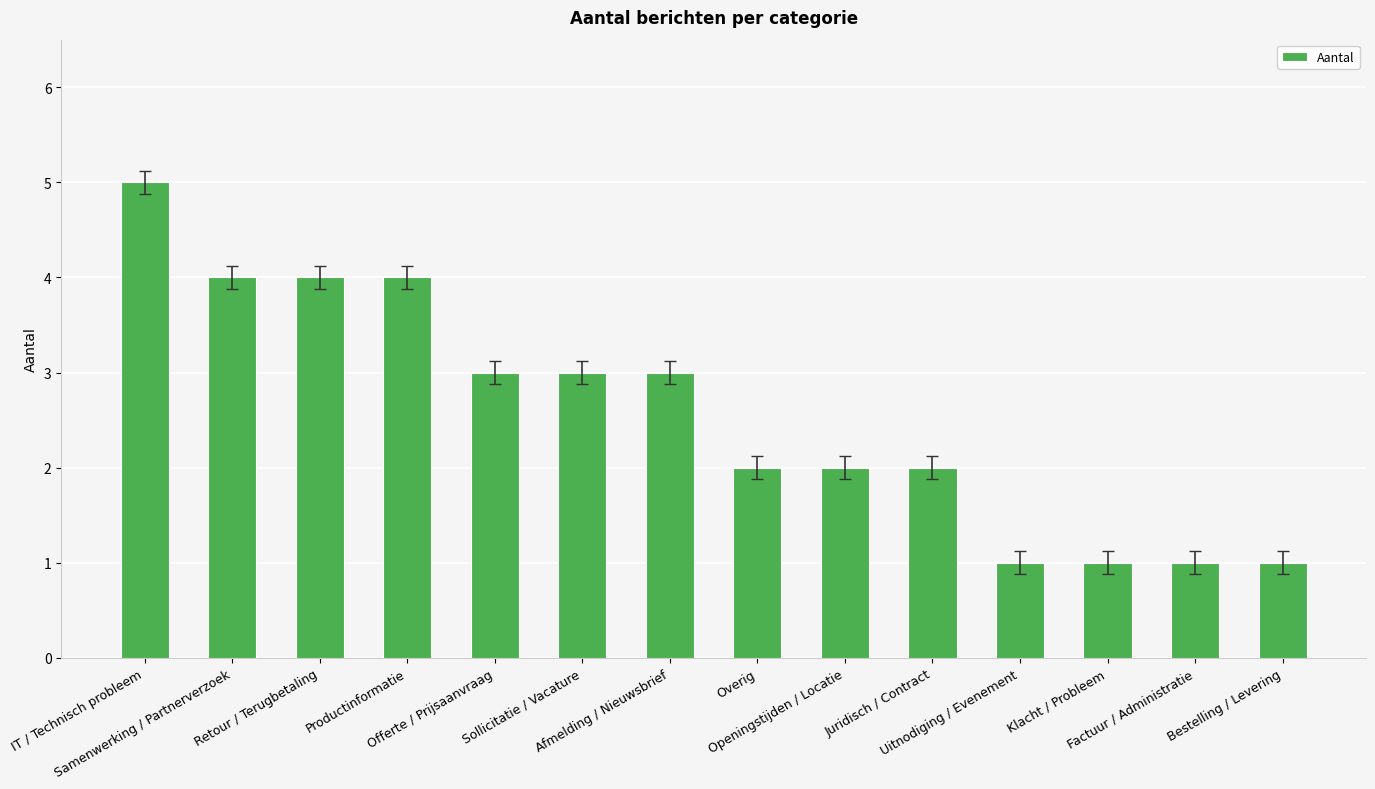

At which label does the data first exceed 3?

IT / Technisch probleem